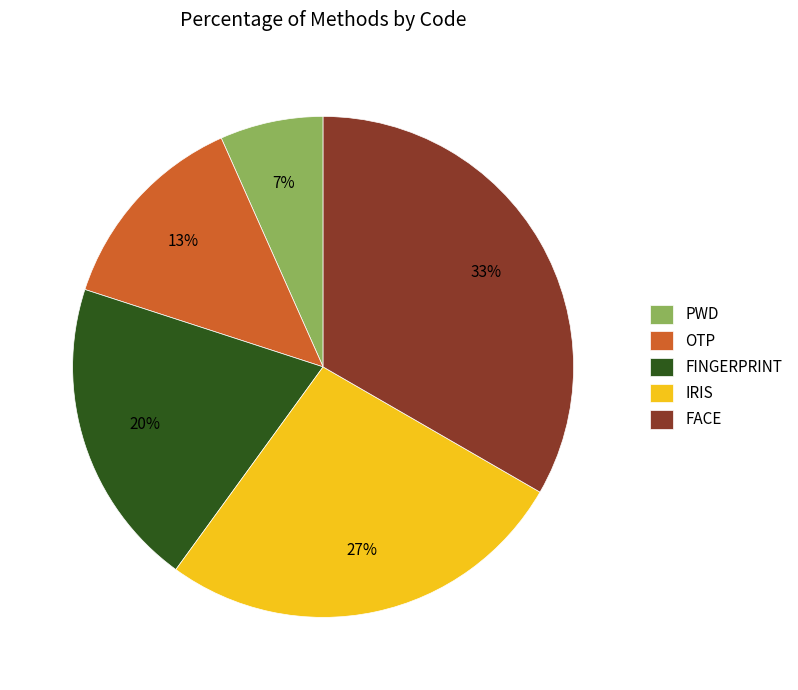

To the nearest percent, what is the average slice percentage?

20%